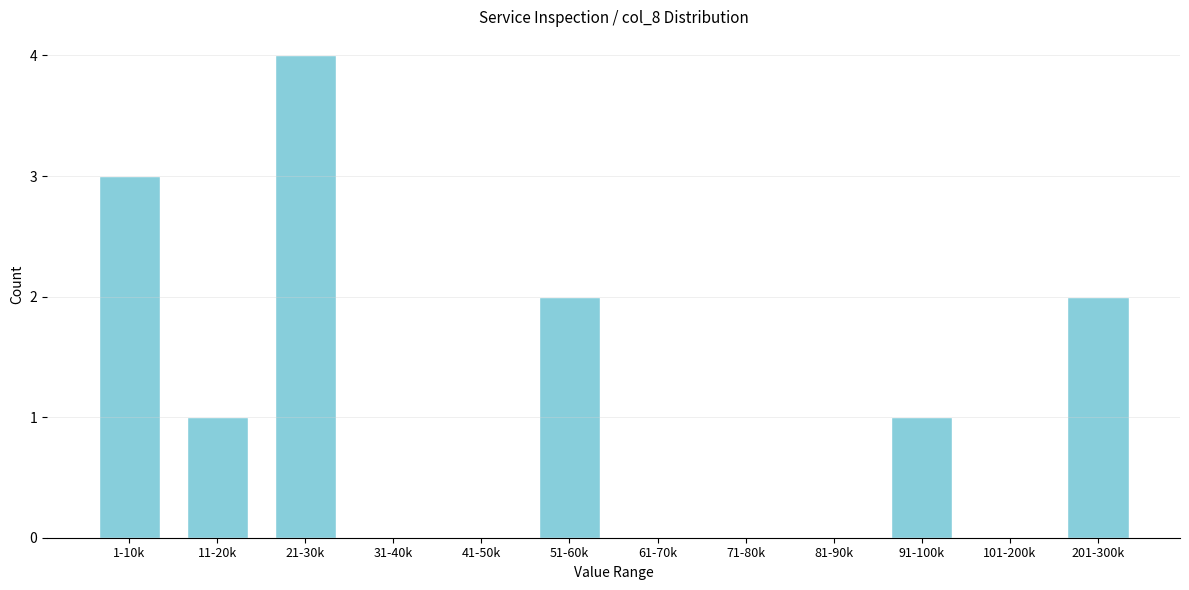

Reading left to right, extract all data points from this chart.

1-10k=3	11-20k=1	21-30k=4	31-40k=0	41-50k=0	51-60k=2	61-70k=0	71-80k=0	81-90k=0	91-100k=1	101-200k=0	201-300k=2